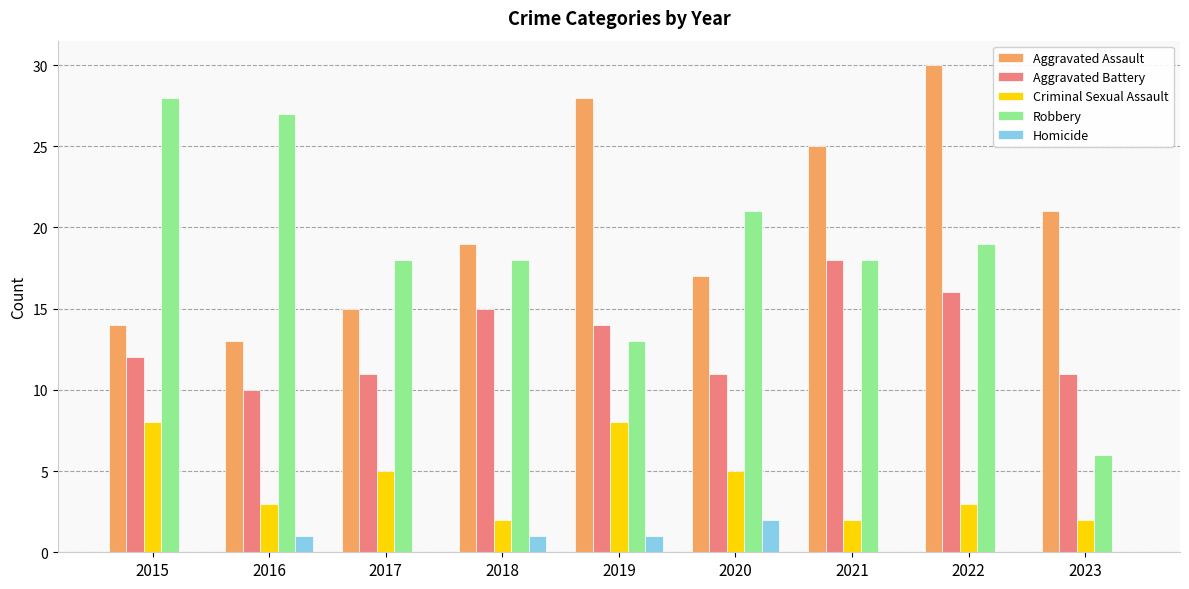

Which series has the widest spread of values?

Robbery